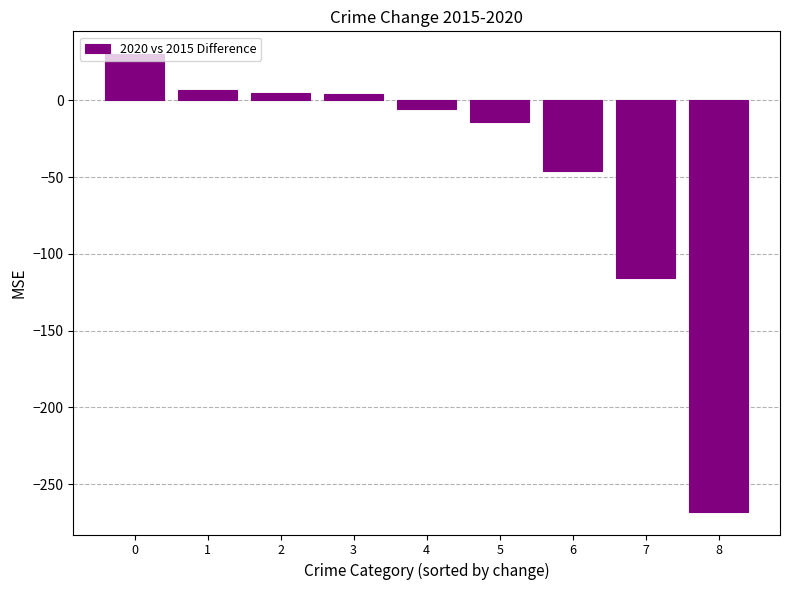

What is the difference between the maximum and minimum values?

298